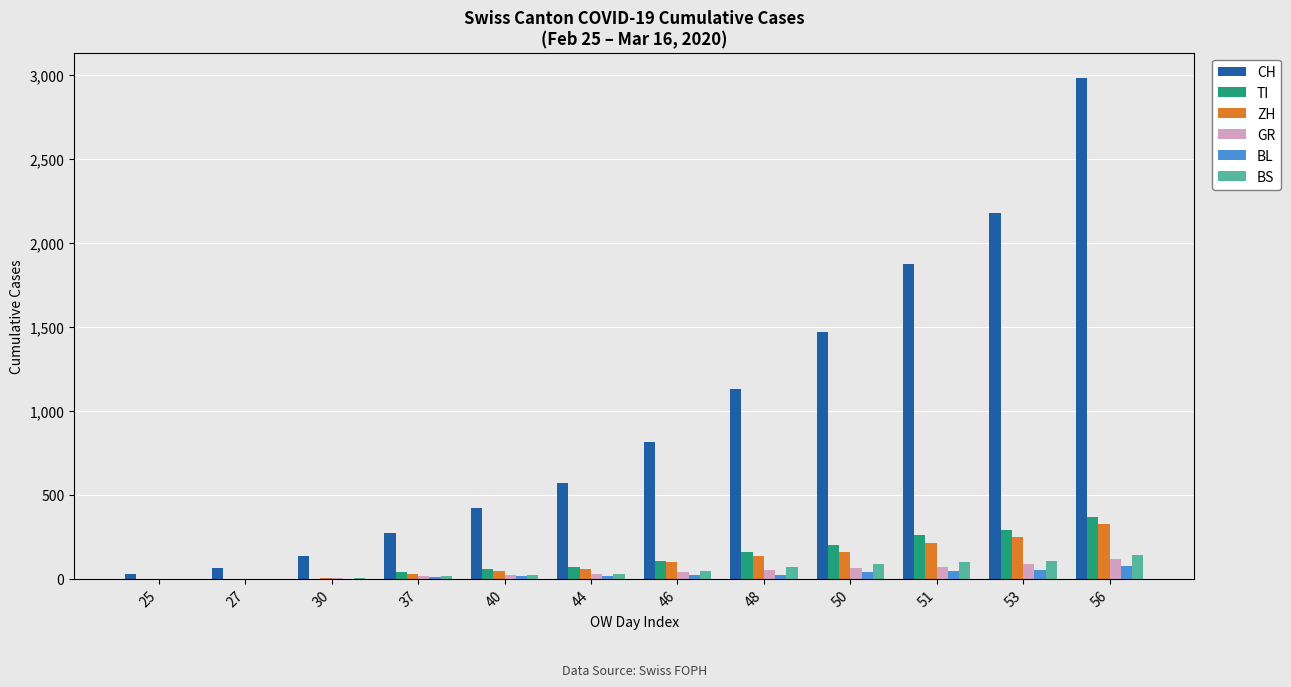

What are all the series names shown in the legend?

CH, TI, ZH, GR, BL, BS